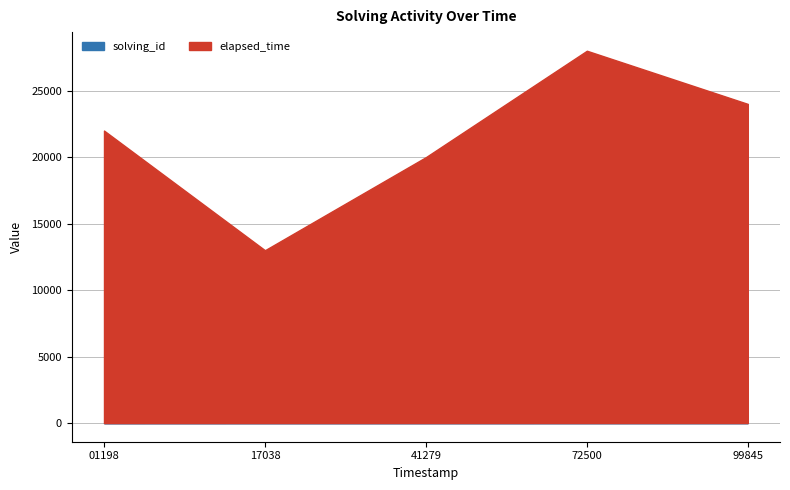

What is the maximum value for solving_id?

5